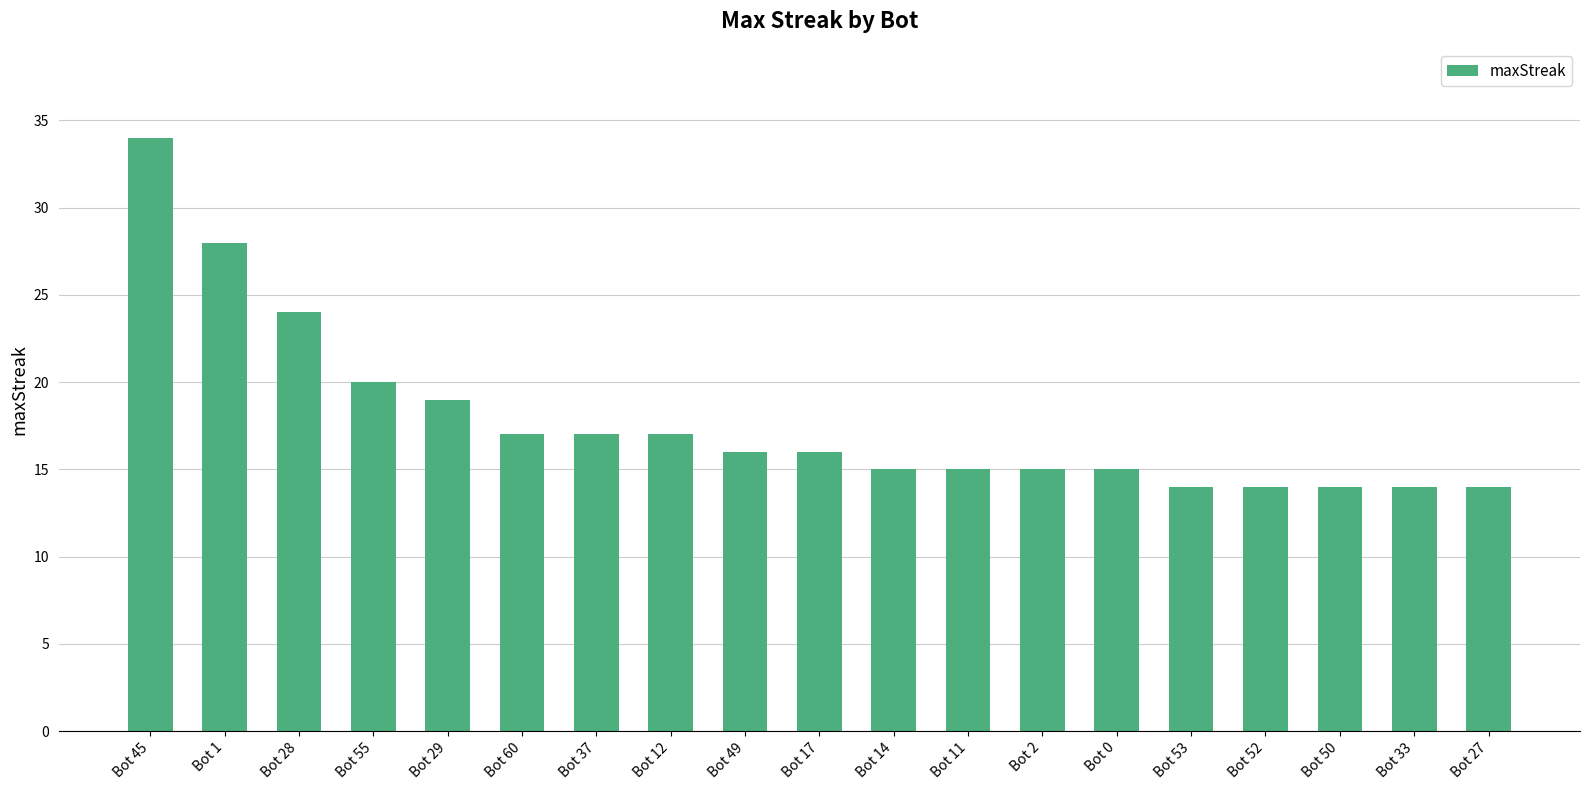

What is the average value?

18